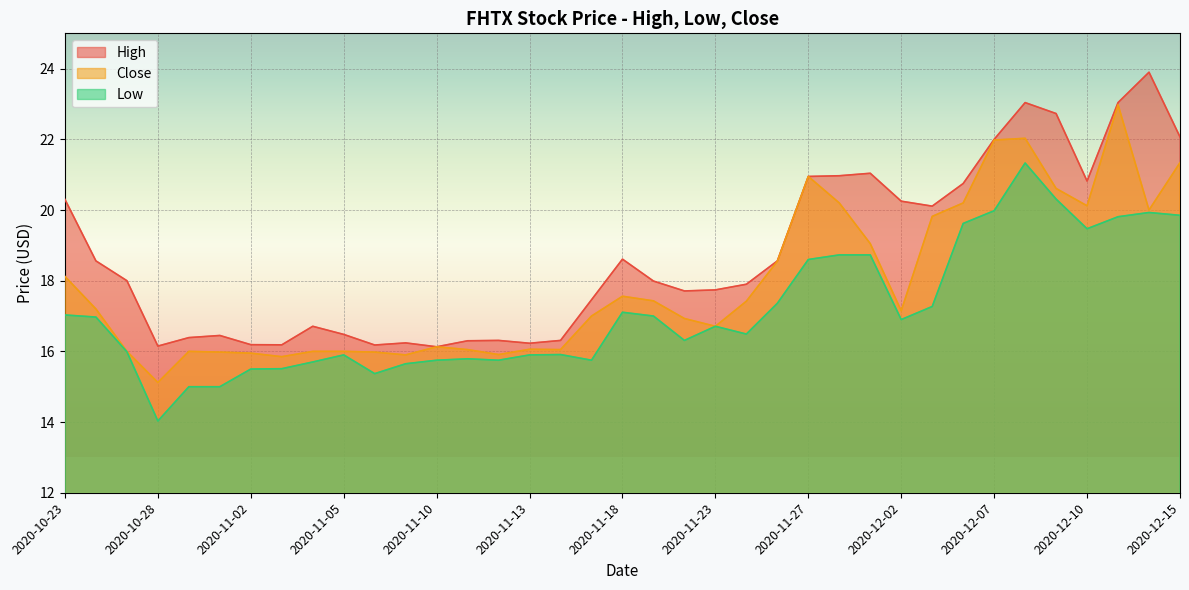

The value of Low at 2020-11-10 is 15.8. True or false?

True